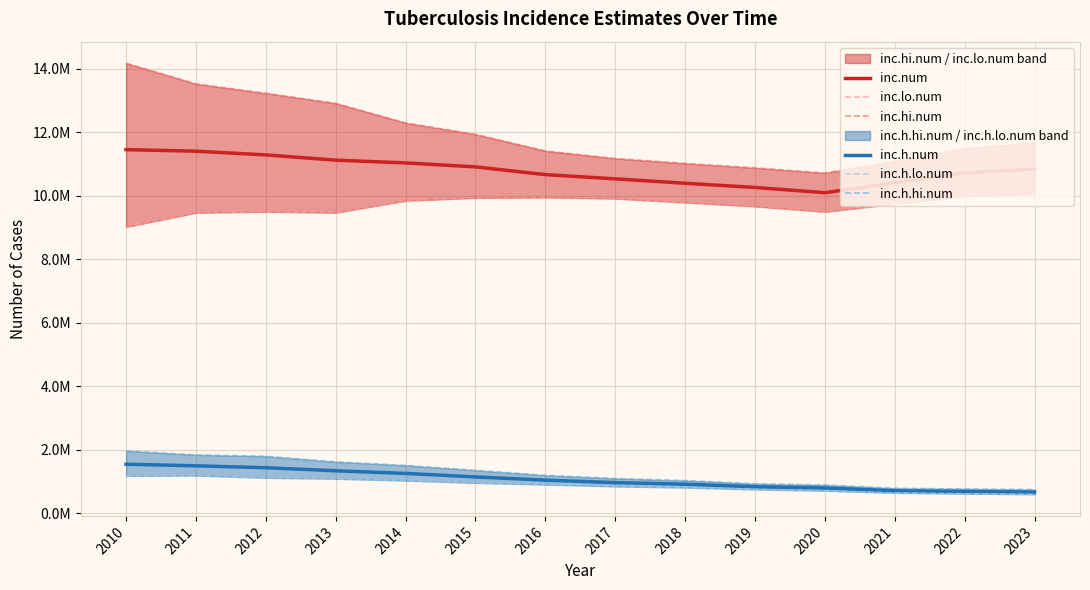

List the series in order of their peak value, highest first.

inc.hi.num, inc.num, inc.lo.num, inc.h.hi.num, inc.h.num, inc.h.lo.num